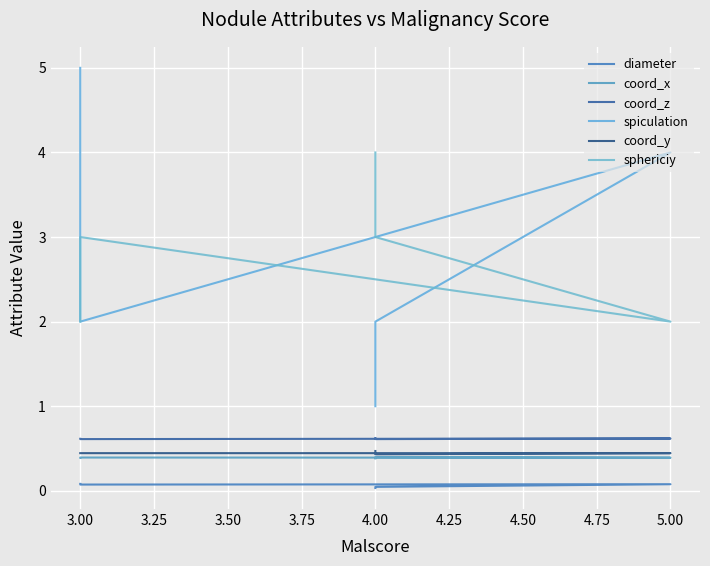

Does the chart display data point markers on the line(s)?

No